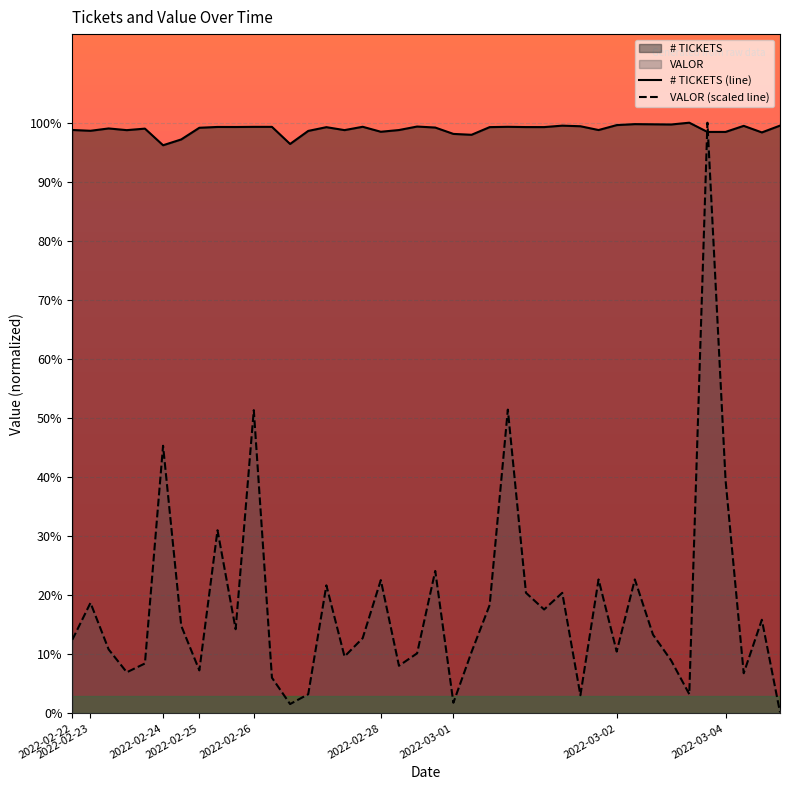

At which label does VALOR (scaled line) first exceed 44719?

2022-02-23